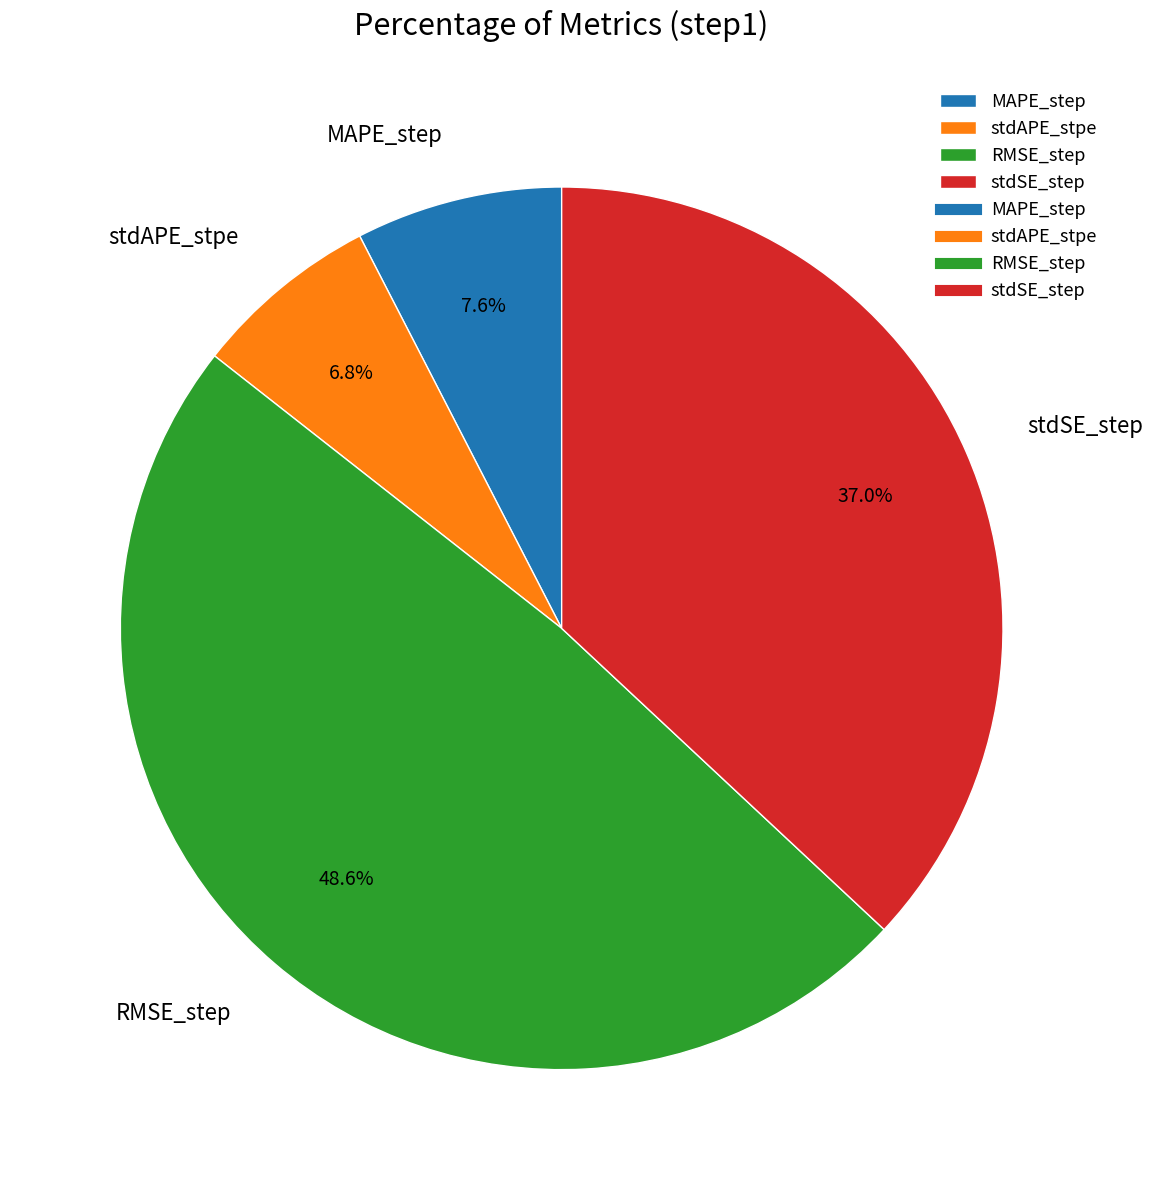

Is stdAPE_stpe the majority of the pie?

No